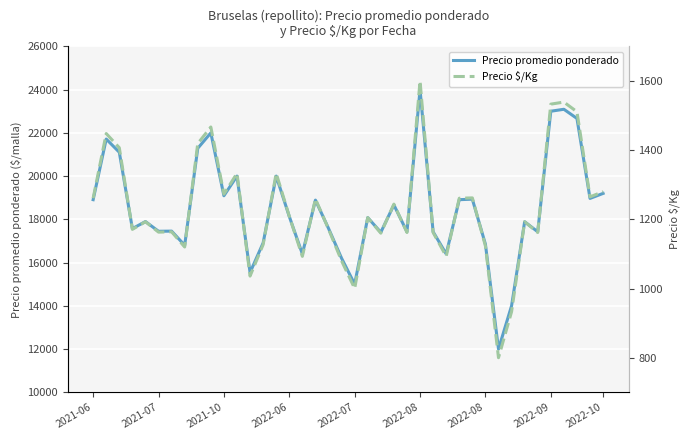

What are all the series names shown in the legend?

Precio promedio ponderado, Precio \$/Kg